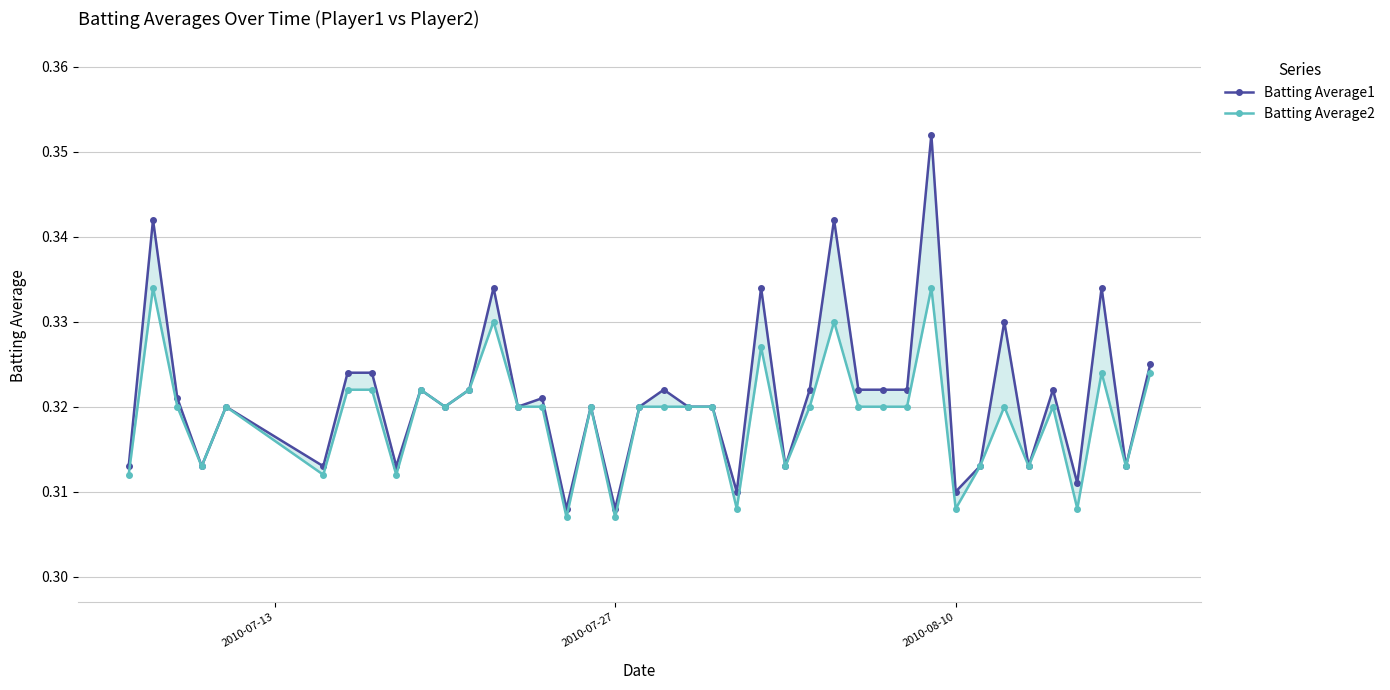

How many lines are shown in the chart?

2